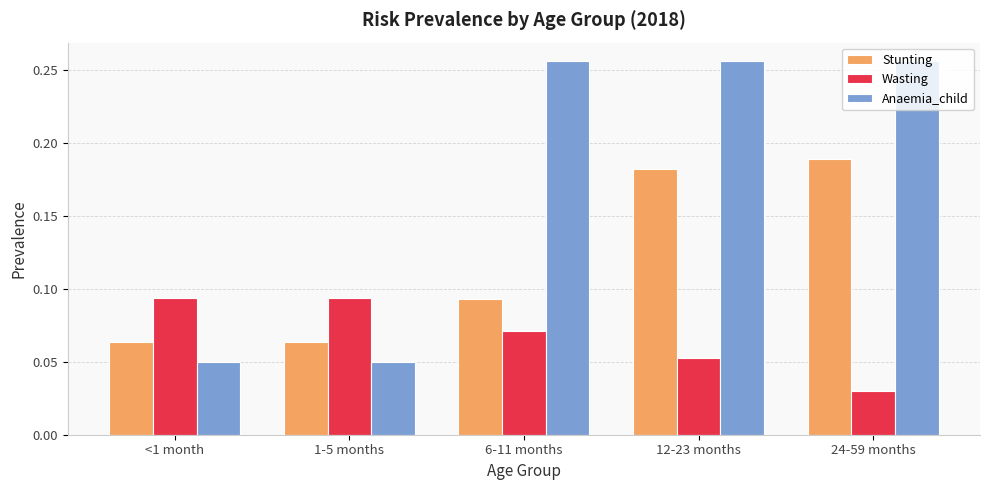

Rank the series by their average value, from highest to lowest.

Anaemia_child, Stunting, Wasting